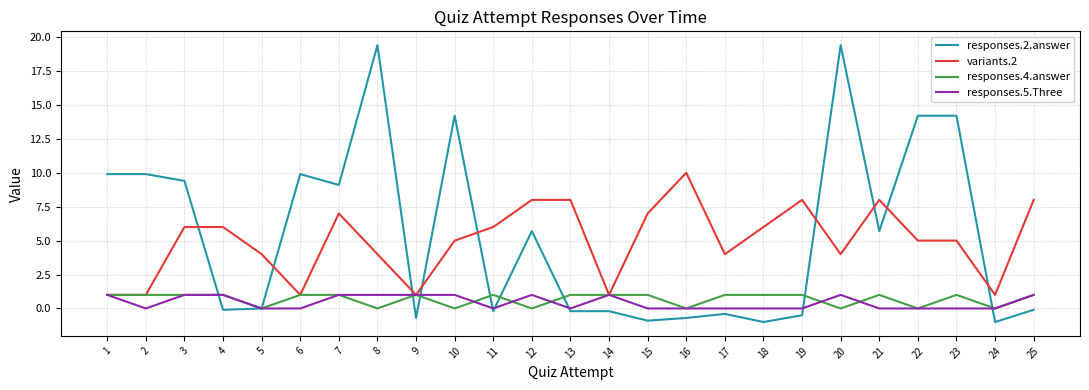

True or false: responses.4.answer and responses.2.answer intersect in this chart.

True